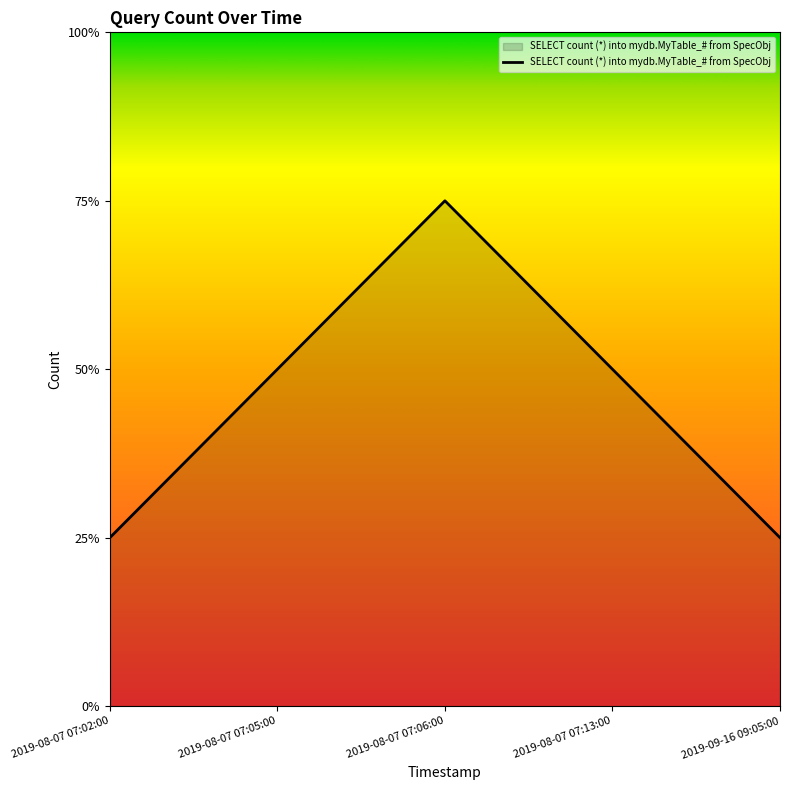

Reading right to left, what are all the values shown in this chart?

2019-09-16 09:05:00=1	2019-08-07 07:13:00=2	2019-08-07 07:06:00=3	2019-08-07 07:05:00=2	2019-08-07 07:02:00=1